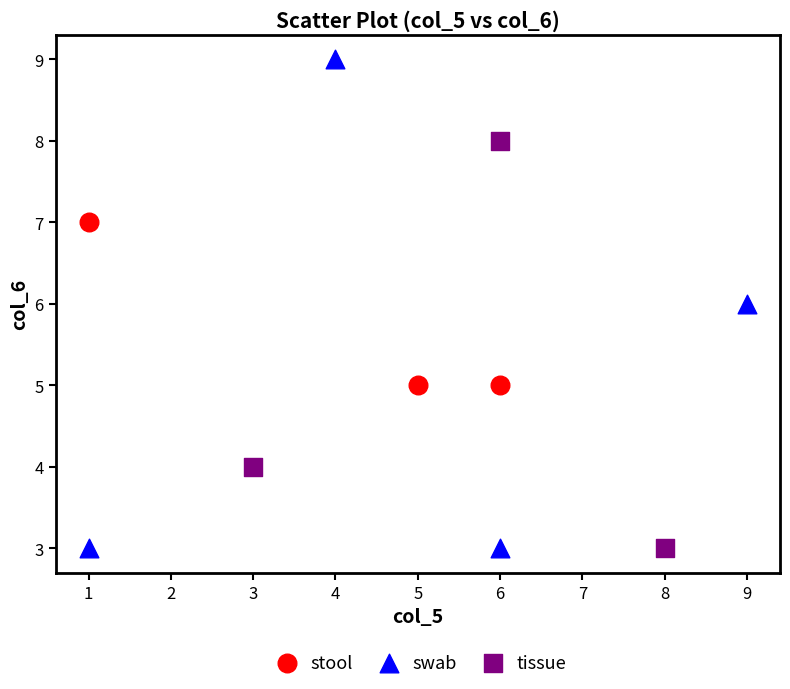

Which series reaches the maximum Y coordinate?

swab